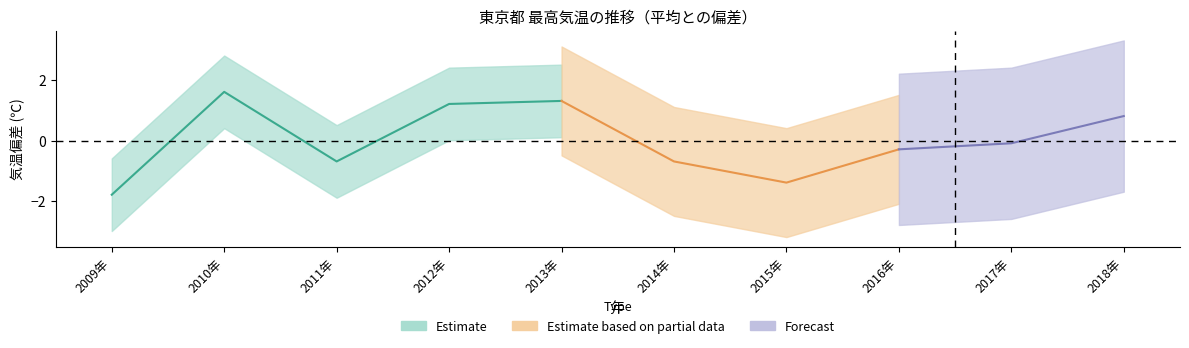

Rank the categories by value from highest to lowest.

2010年, 2013年, 2012年, 2018年, 2017年, 2016年, 2011年, 2014年, 2015年, 2009年